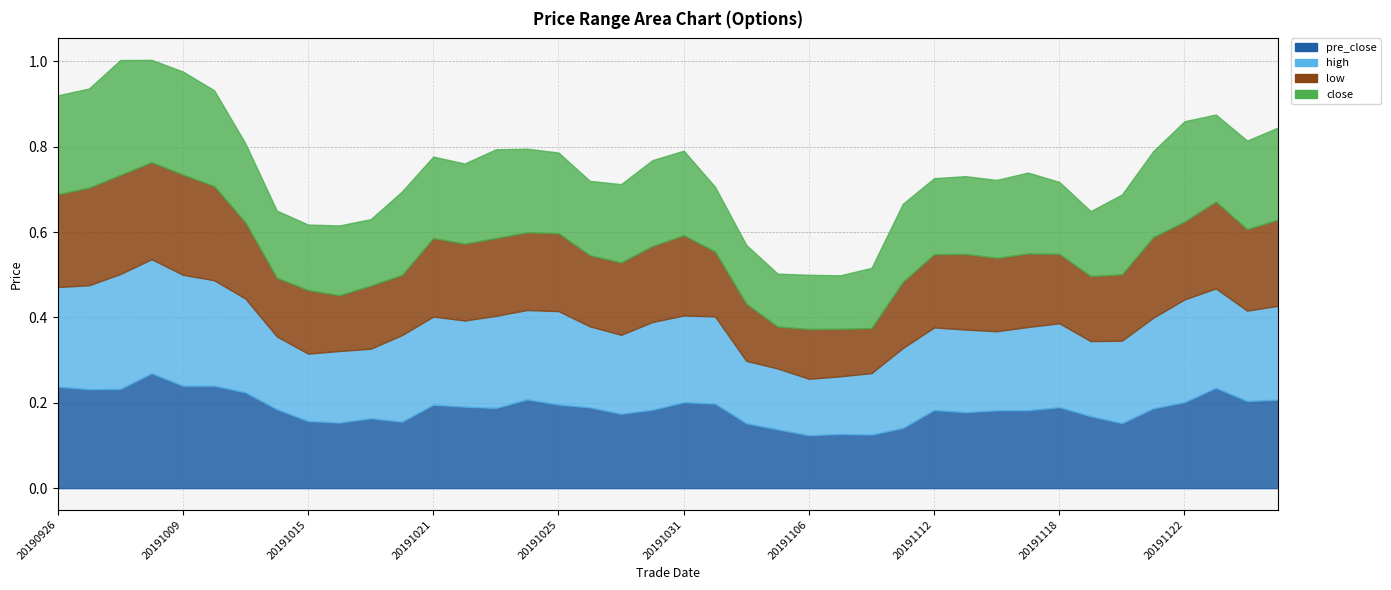

Reading left to right, transcribe all the data shown in this chart.

pre_close: 0.2	0.2	0.2	0.3	0.2	0.2	0.2	0.2	0.2	0.2	0.2	0.2	0.2	0.2	0.2	0.2	0.2	0.2	0.2	0.2	0.2	0.2	0.2	0.1	0.1	0.1	0.1	0.1	0.2	0.2	0.2	0.2	0.2	0.2	0.2	0.2	0.2	0.2	0.2	0.2
high: 0.2	0.2	0.3	0.3	0.3	0.2	0.2	0.2	0.2	0.2	0.2	0.2	0.2	0.2	0.2	0.2	0.2	0.2	0.2	0.2	0.2	0.2	0.1	0.1	0.1	0.1	0.1	0.2	0.2	0.2	0.2	0.2	0.2	0.2	0.2	0.2	0.2	0.2	0.2	0.2
low: 0.2	0.2	0.2	0.2	0.2	0.2	0.2	0.1	0.1	0.1	0.1	0.1	0.2	0.2	0.2	0.2	0.2	0.2	0.2	0.2	0.2	0.2	0.1	0.1	0.1	0.1	0.1	0.2	0.2	0.2	0.2	0.2	0.2	0.2	0.2	0.2	0.2	0.2	0.2	0.2
close: 0.2	0.2	0.3	0.2	0.2	0.2	0.2	0.2	0.2	0.2	0.2	0.2	0.2	0.2	0.2	0.2	0.2	0.2	0.2	0.2	0.2	0.2	0.1	0.1	0.1	0.1	0.1	0.2	0.2	0.2	0.2	0.2	0.2	0.2	0.2	0.2	0.2	0.2	0.2	0.2